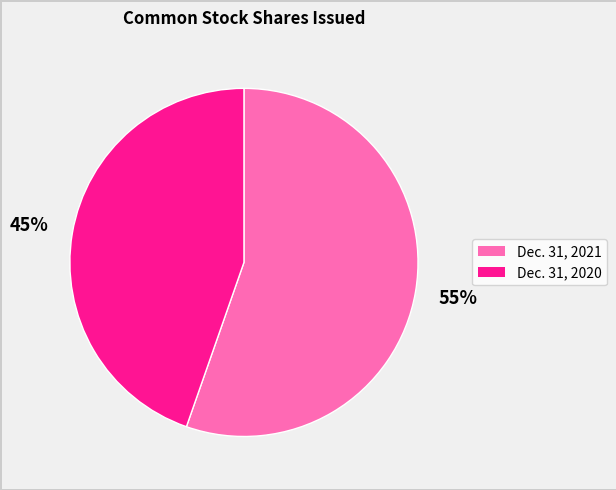

To the nearest percent, what is the average slice percentage?

50%